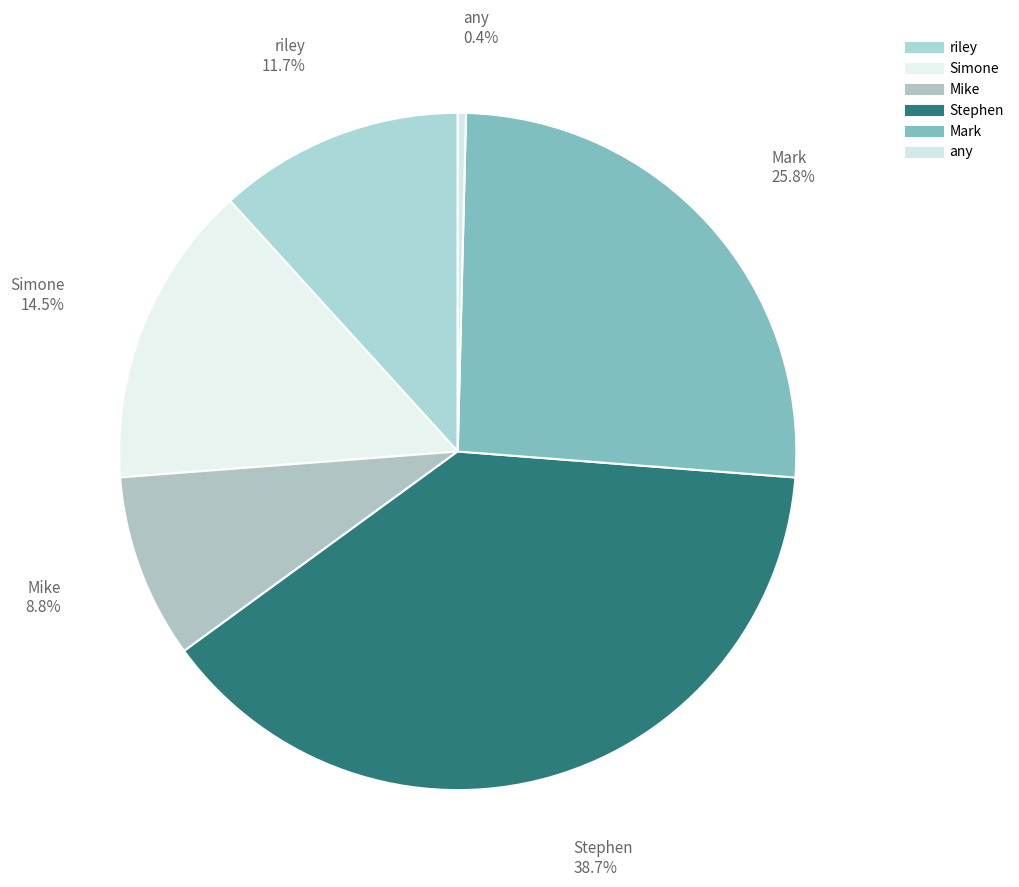

Is Mike the majority of the pie?

No